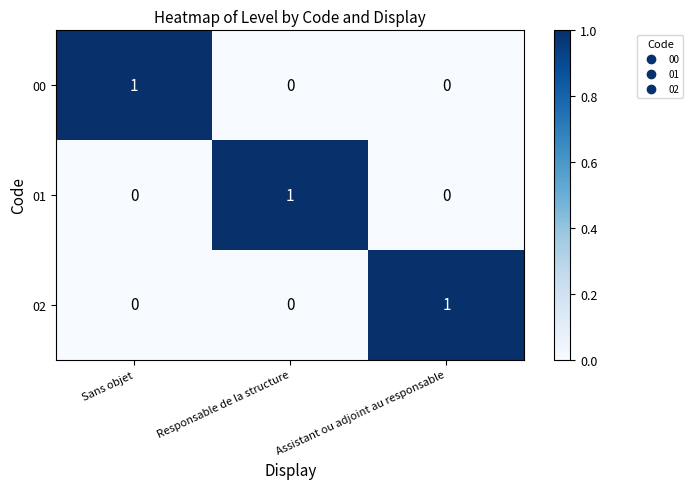

Which category has the highest value in the 00 series?

Sans objet